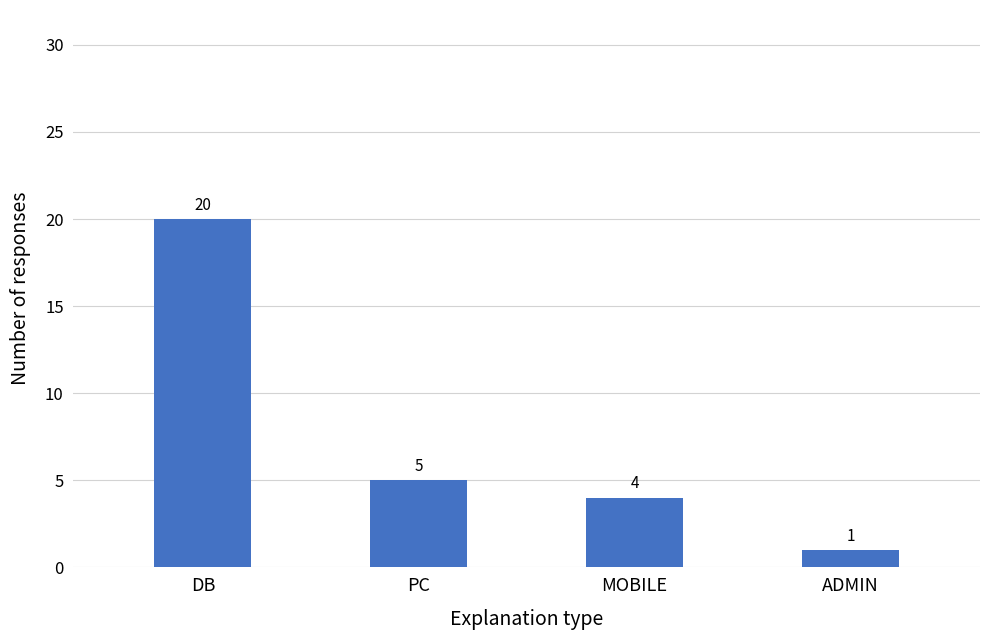

Is it true that the value at MOBILE is 6?

False